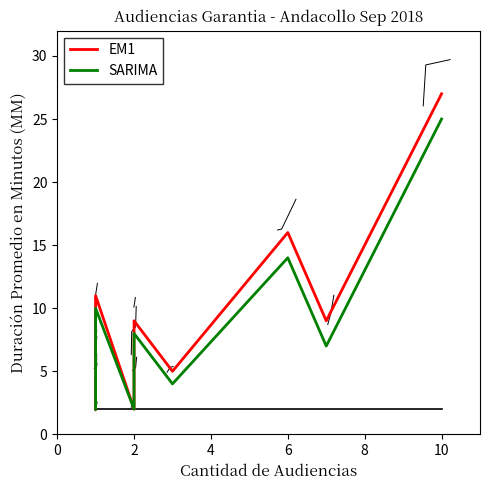

Rank the series at 2 from lowest to highest value.

EM1, SARIMA